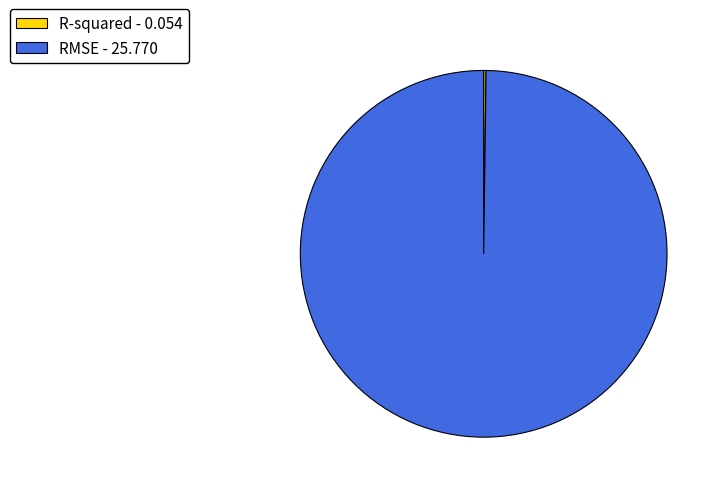

The RMSE - 25.770 slice represents 100% of the pie. True or false?

True